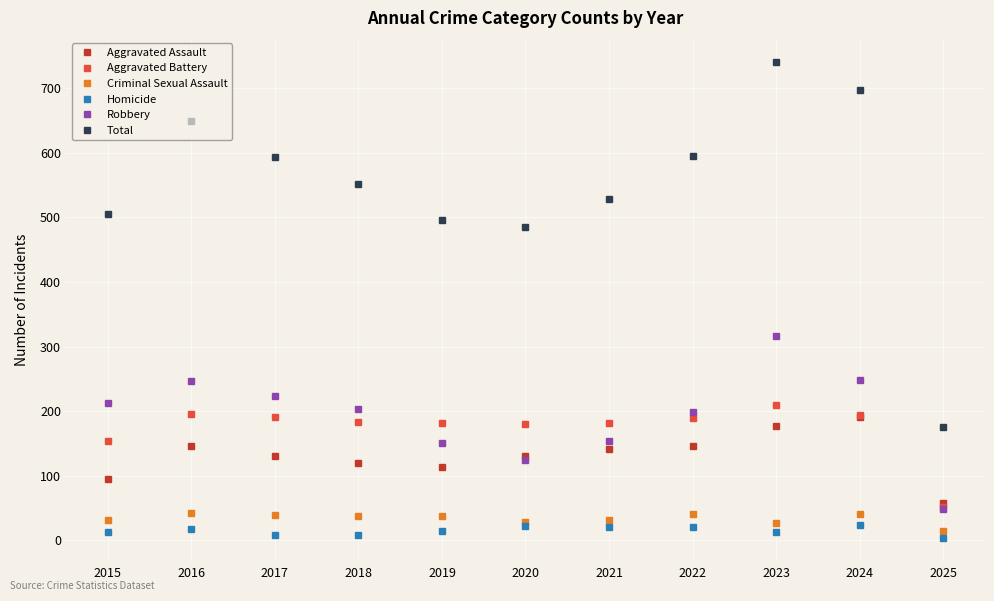

Read the Homicide value at 2020, to the nearest 5.

20